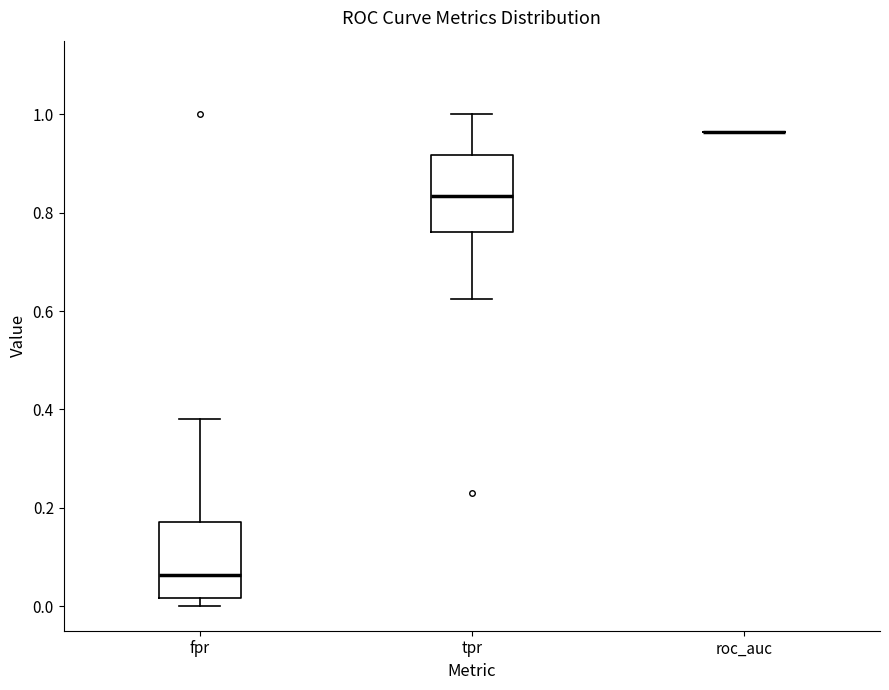

Reading left to right, read every box against the y-axis: the position of its median line, the range the box covers, and the ends of its whiskers. The values are not printed on the chart, so give them approximately, as read against the axis.

fpr: median 0.06, box 0.02 to 0.18, whiskers 0.00 to 0.38
tpr: median 0.84, box 0.76 to 0.92, whiskers 0.62 to 1.00
roc_auc: box collapsed to a line at 0.96, whiskers 0.96 to 0.96